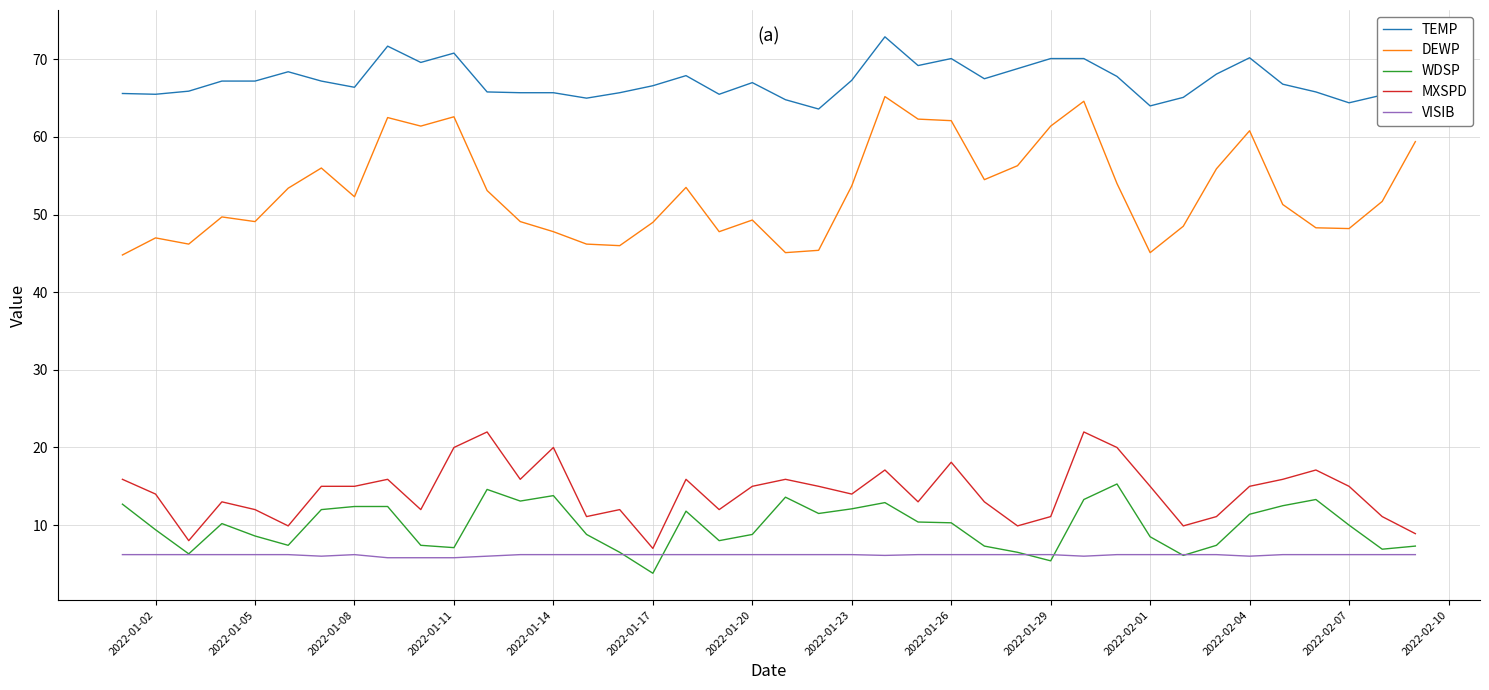

Which series has the largest range (max minus min)?

DEWP